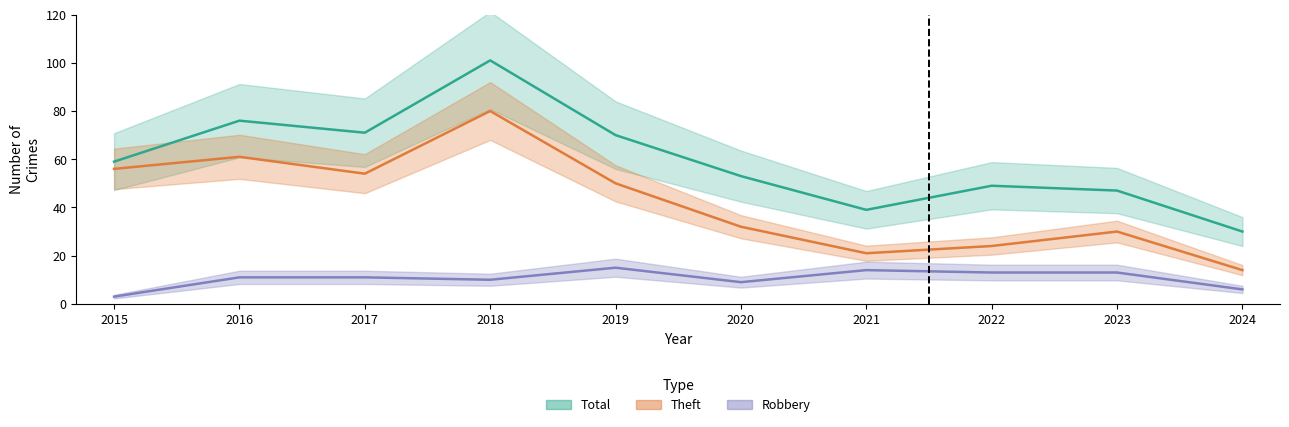

The Robbery series shows 23 at 2021. True or false?

False